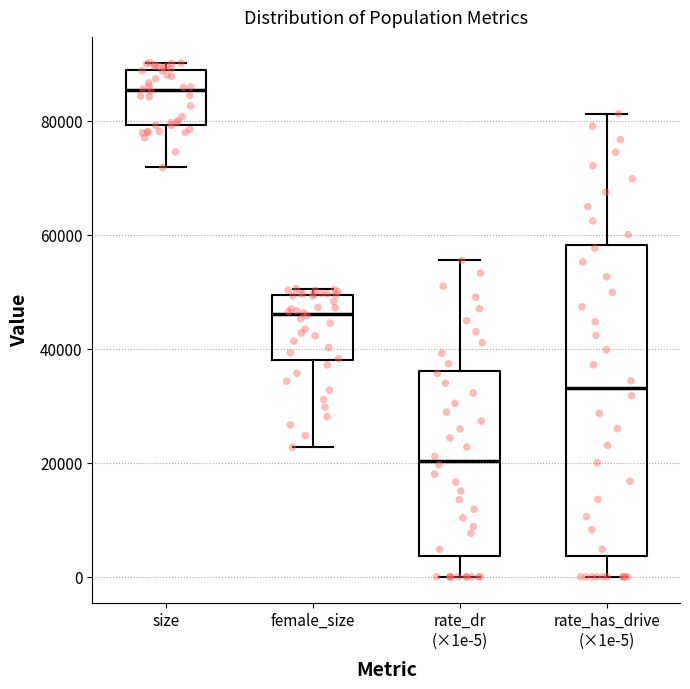

Comparing the boxes themselves (not the whiskers), which one is the tallest?

rate_has_drive (×1e-5)